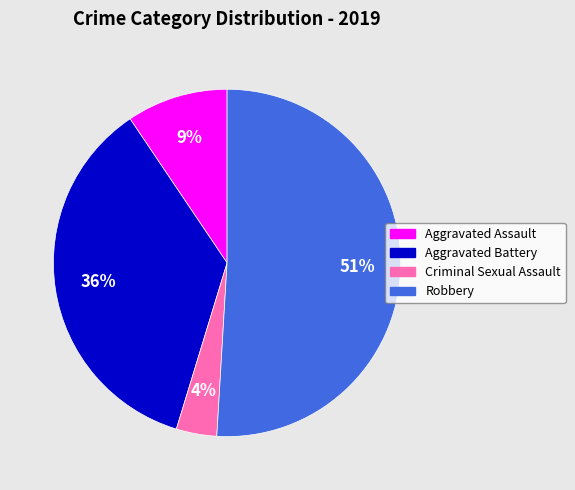

Is it true that Criminal Sexual Assault is 13% of the pie?

False